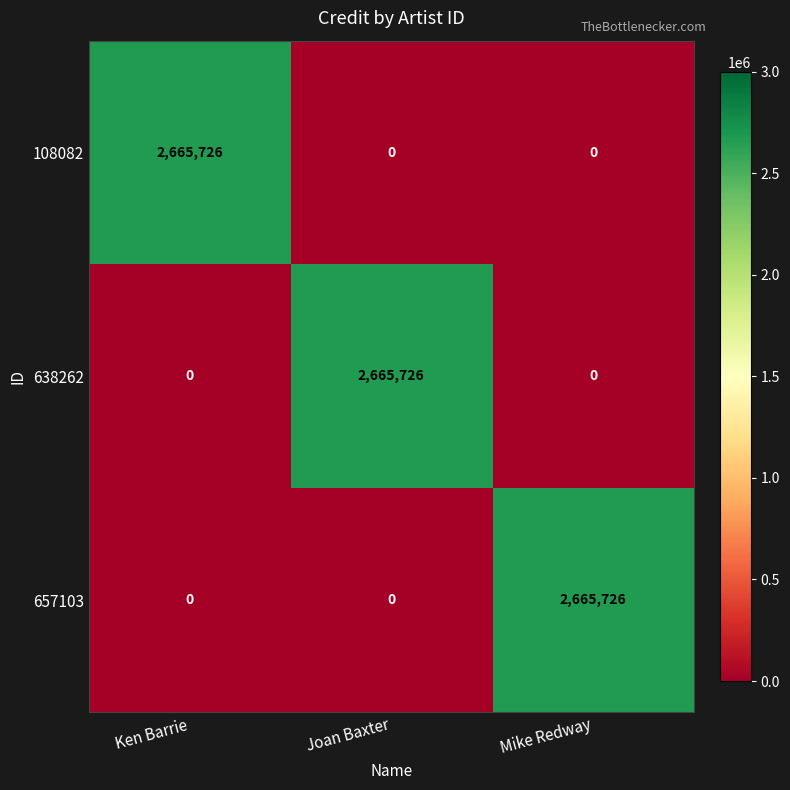

What is the total value across all series at Joan Baxter?

2665726